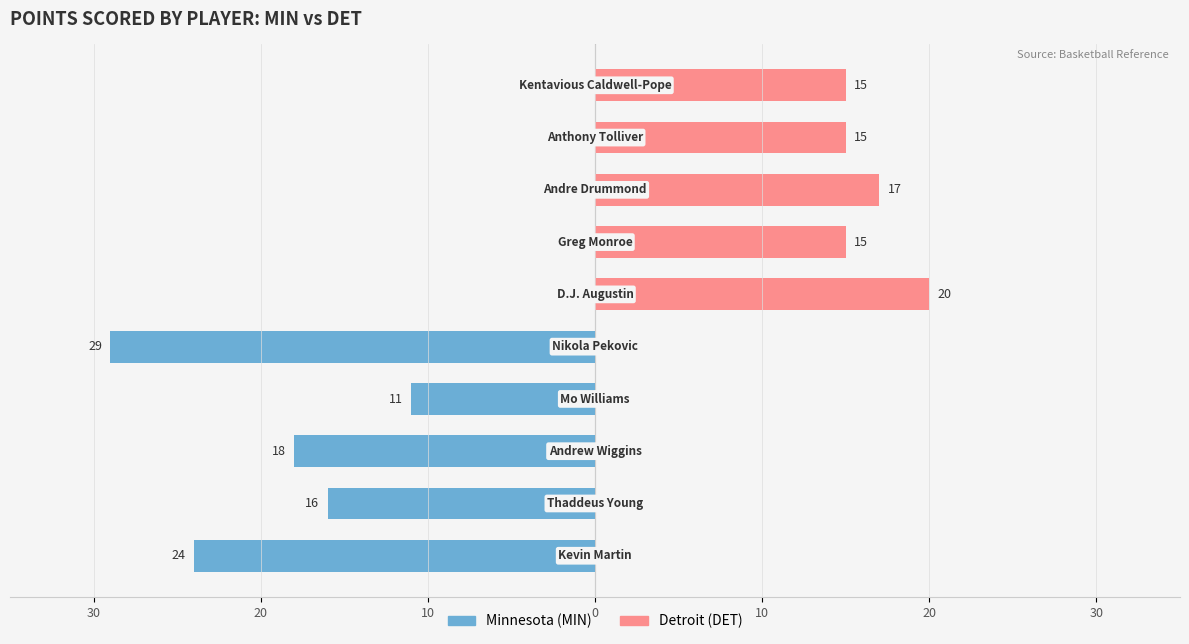

How many distinct data groups are displayed?

2